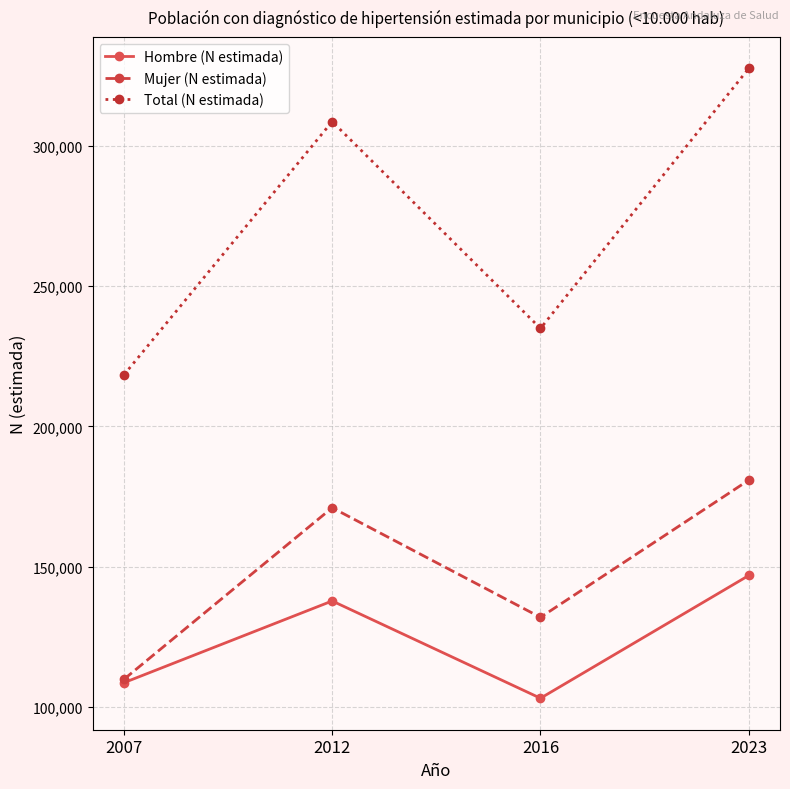

At which category does the chart reach its peak across all series?

2023